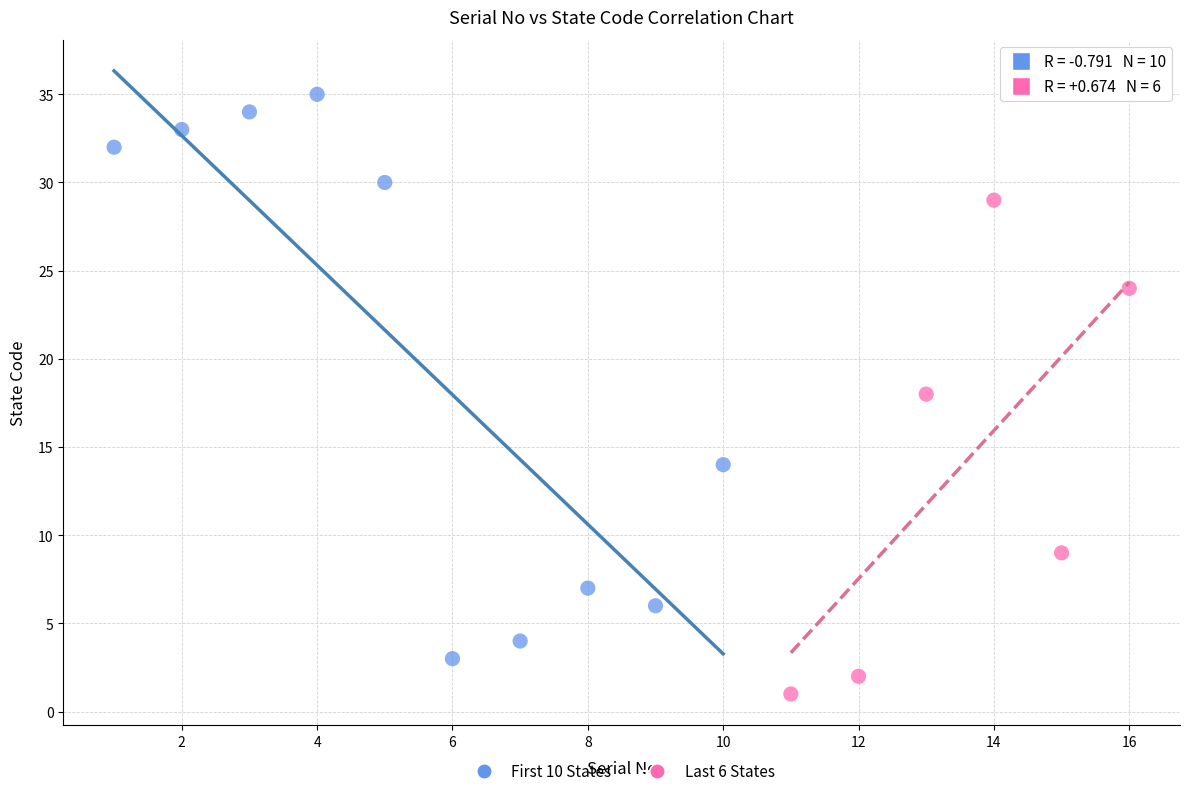

Which series contains the highest Y value?

First 10 States